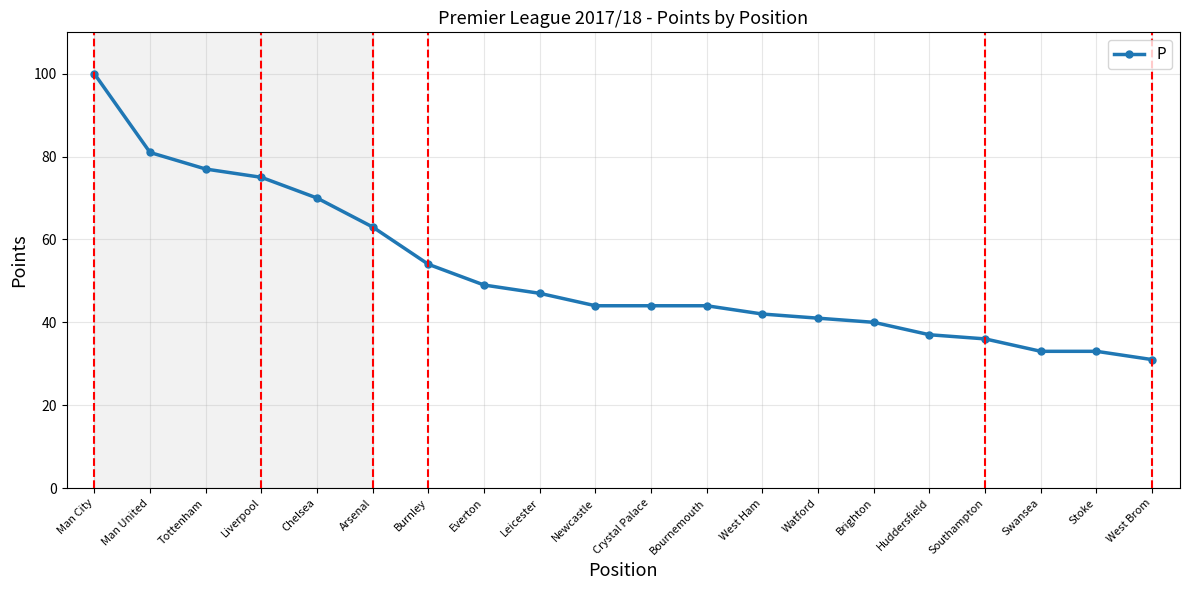

Reading left to right, list all the values displayed in this chart.

100	81	77	75	70	63	54	49	47	44	44	44	42	41	40	37	36	33	33	31